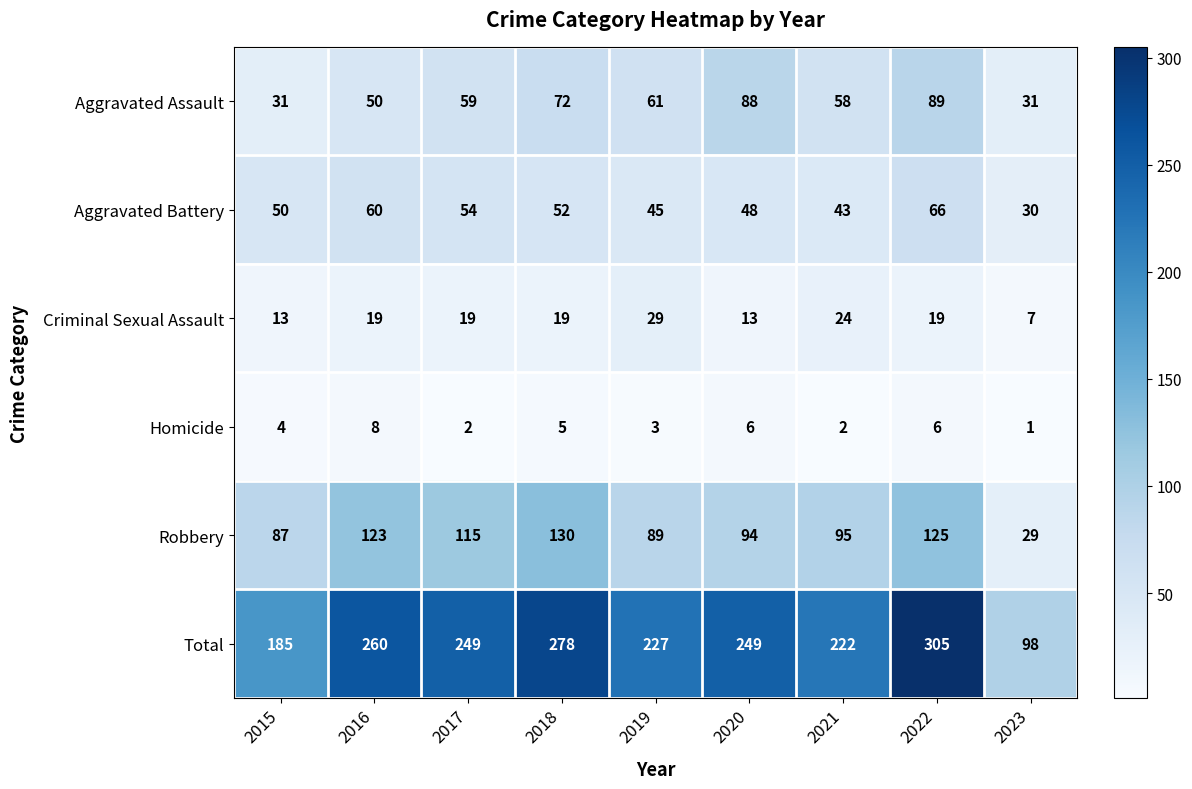

Which series has the largest total across all categories?

Total